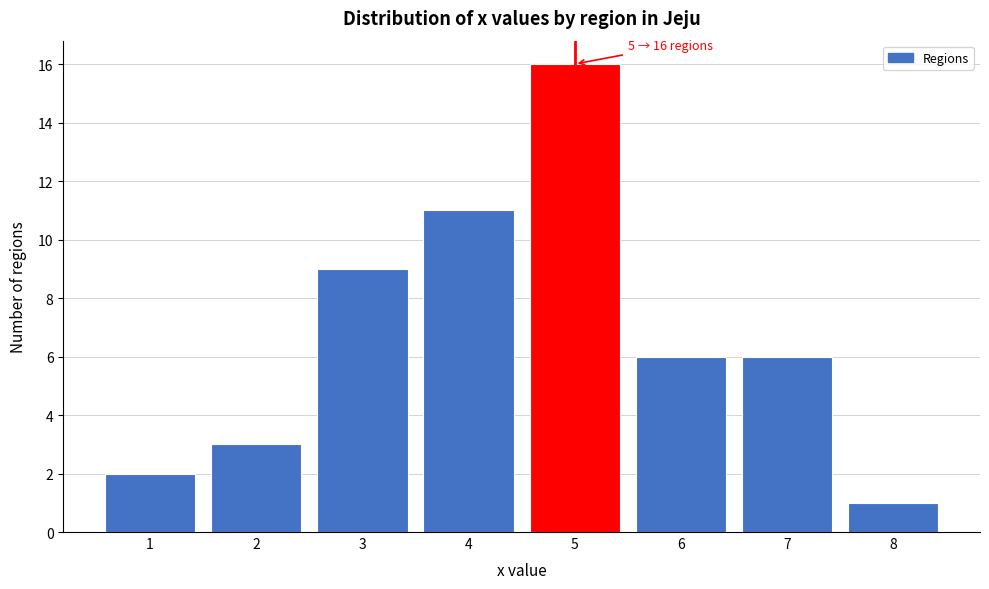

Reading right to left, extract all data points from this chart.

8=1	7=6	6=6	5=16	4=11	3=9	2=3	1=2